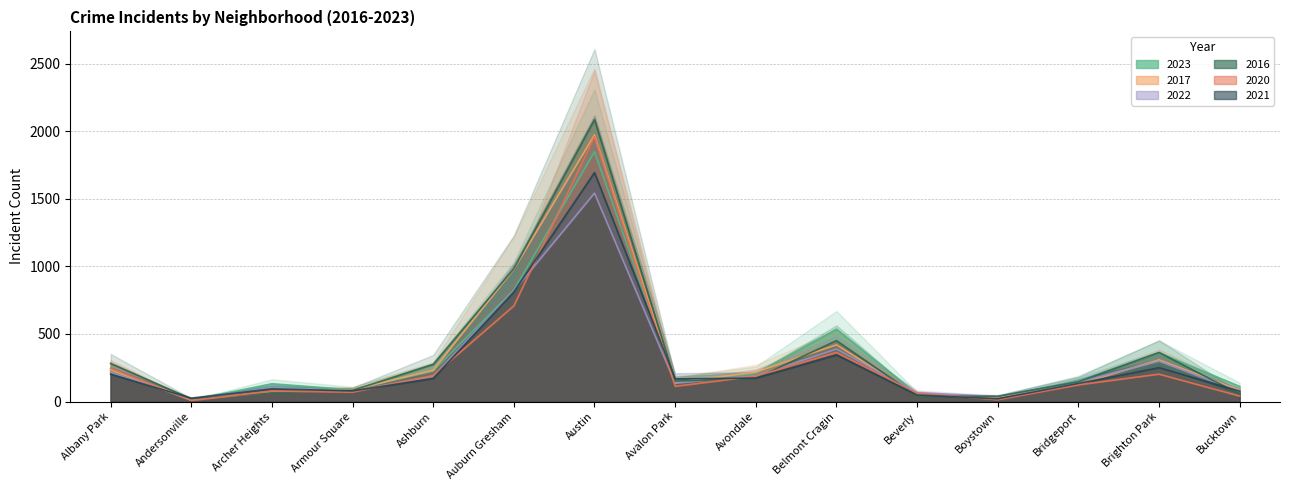

How many interior local peaks does the 2022 series have?

4